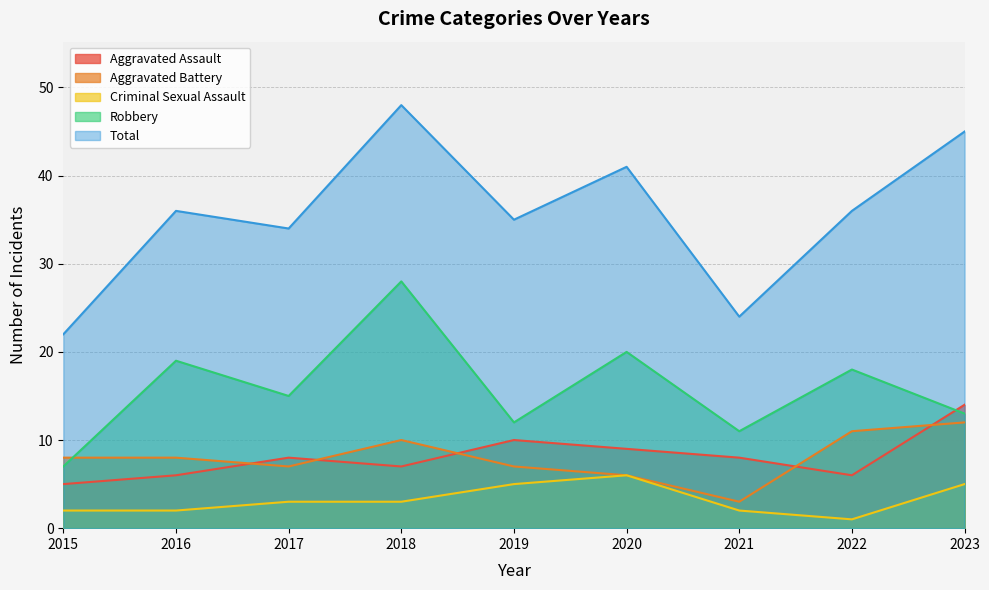

Where is the first local minimum for Criminal Sexual Assault?

2022